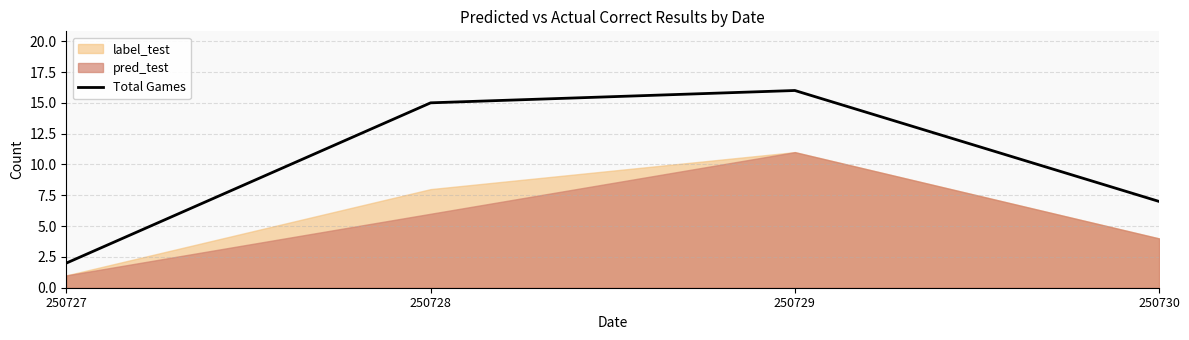

Rank the categories by value from highest to lowest.

250729, 250728, 250730, 250727